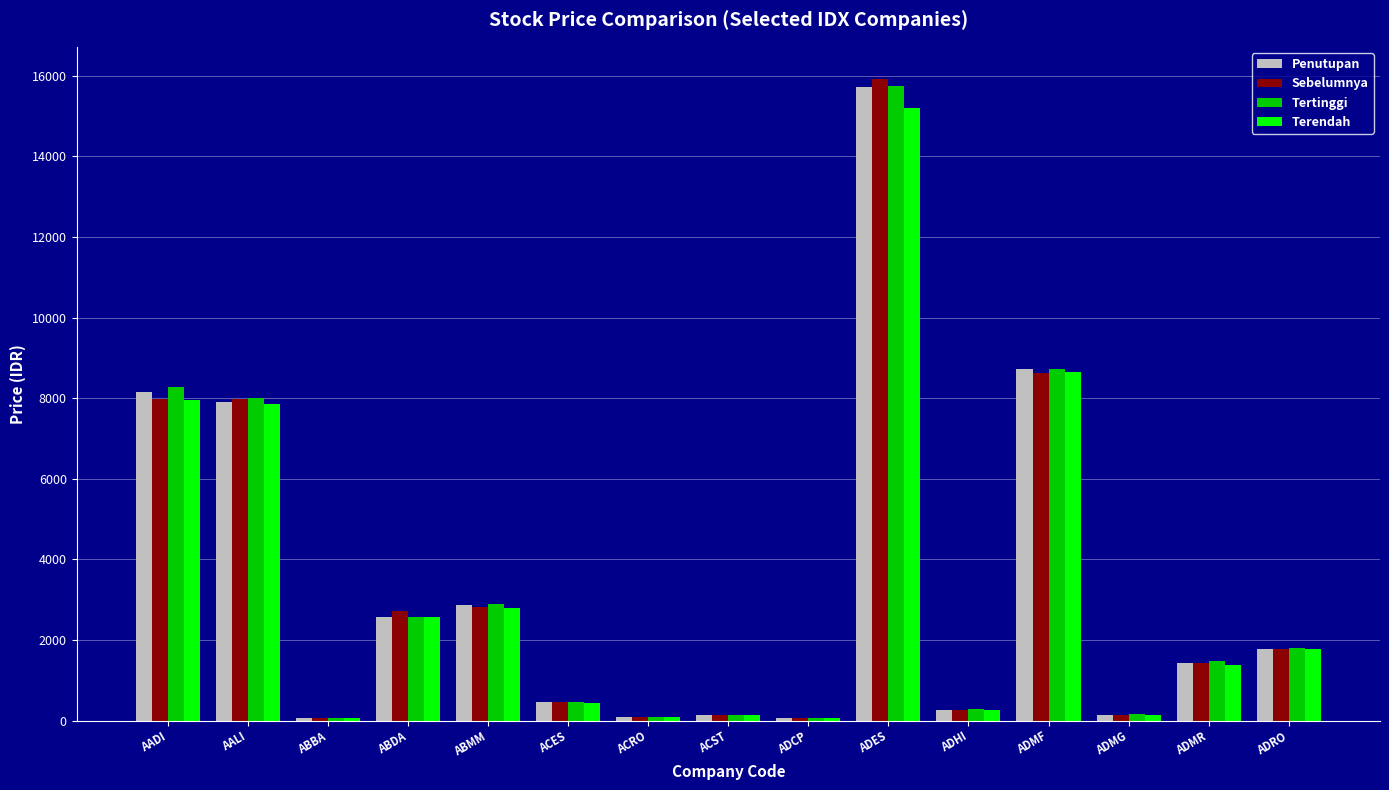

Is the value of Sebelumnya at AADI greater than the value of Tertinggi at ADCP?

Yes